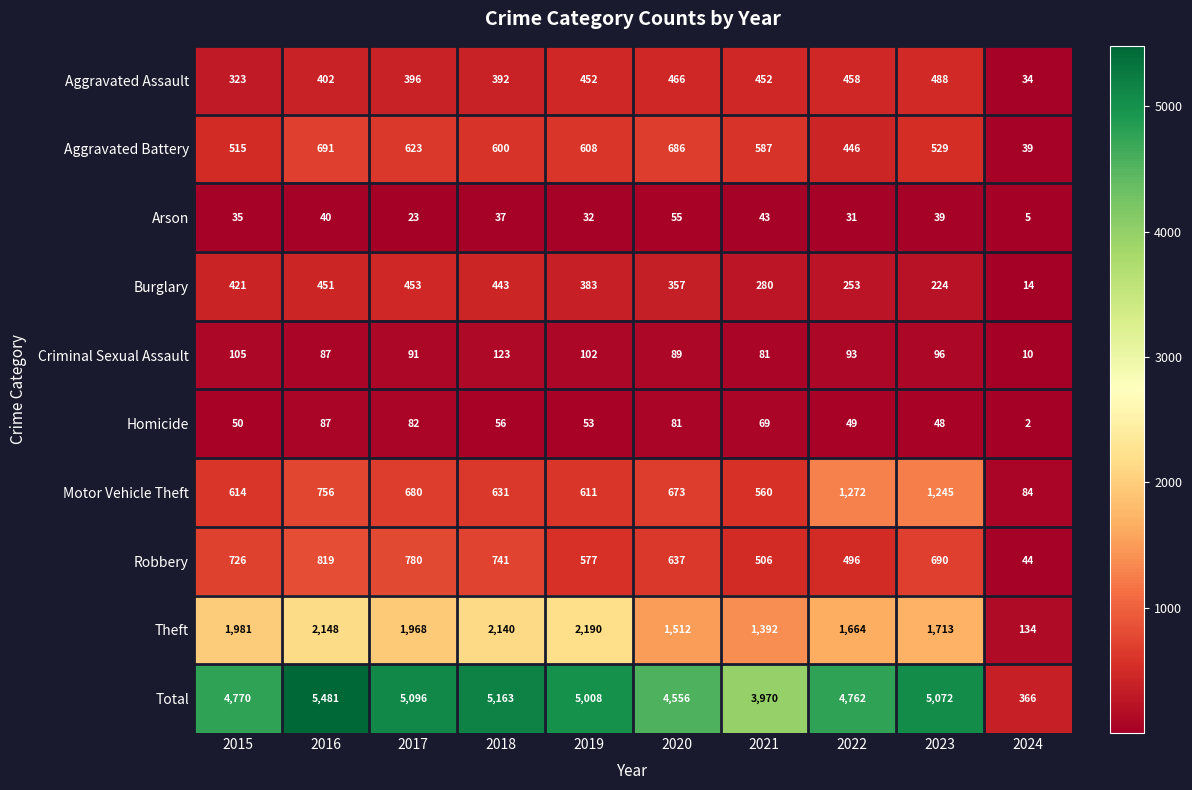

At which label does Motor Vehicle Theft first exceed 673?

2016